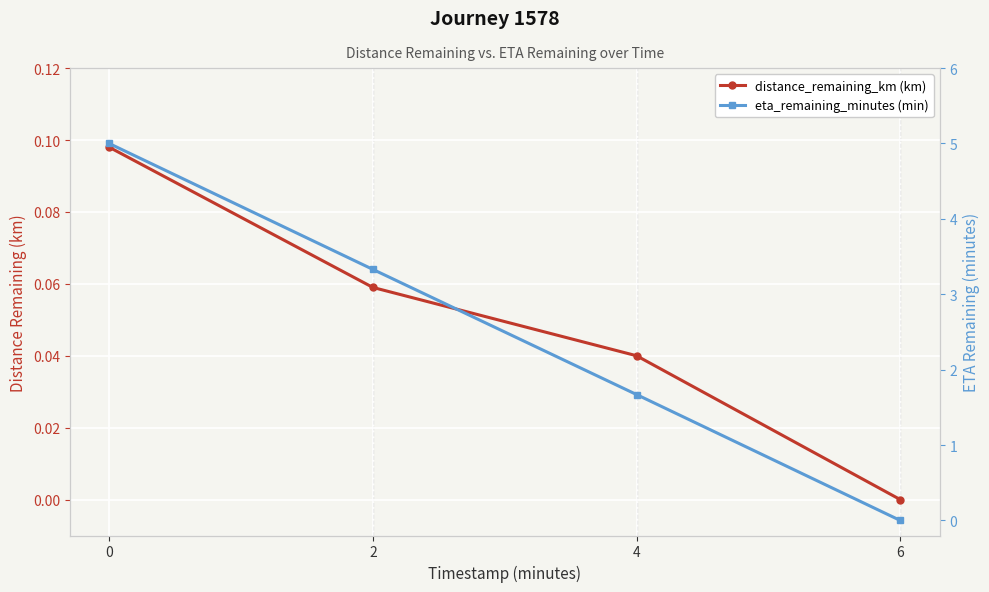

How many lines are shown in the chart?

2